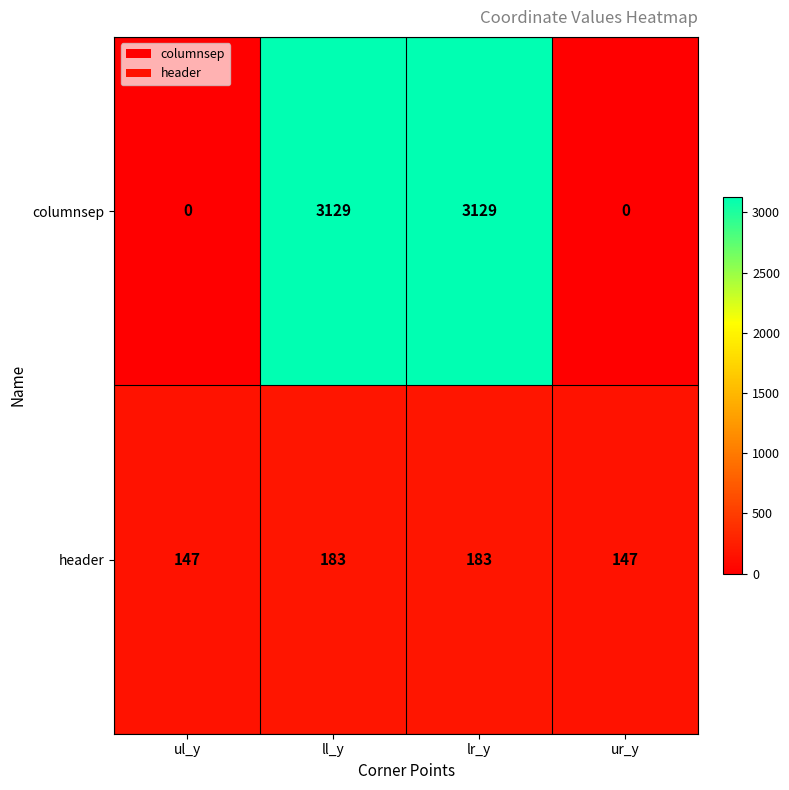

What is the total value across all series at ul_y?

147